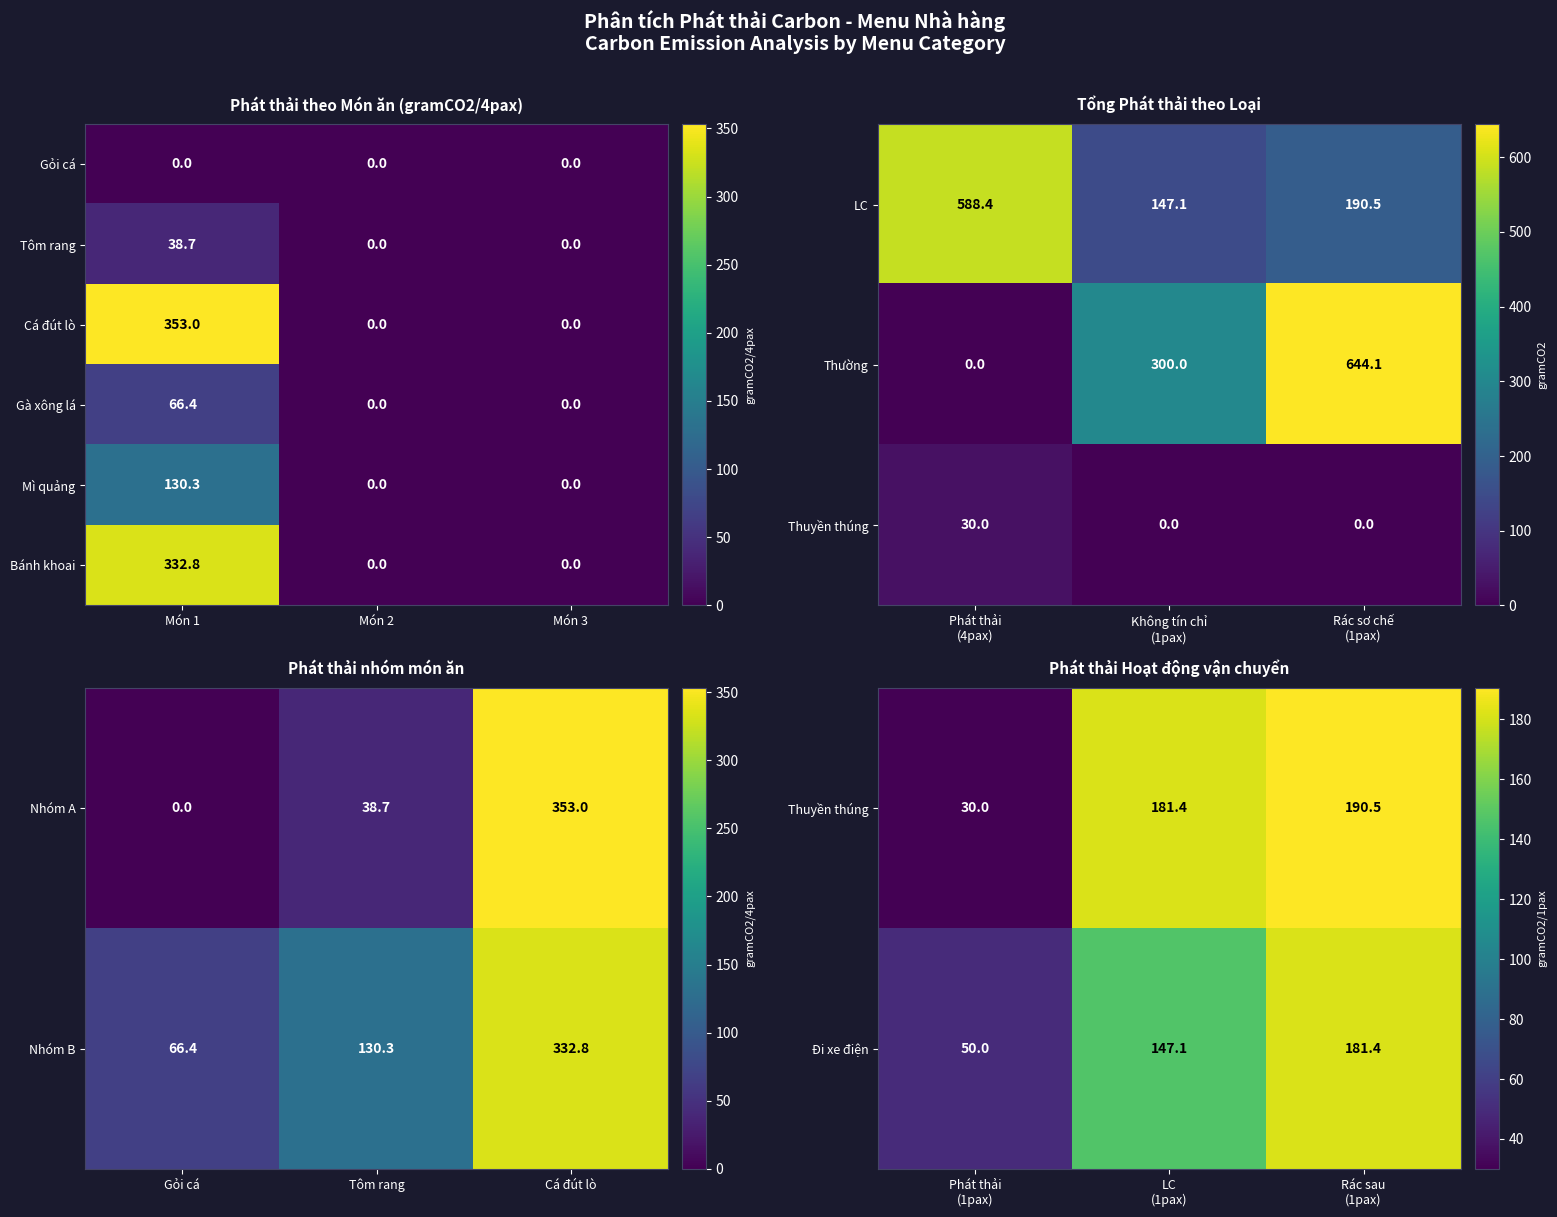

How many series are shown in this chart?

6